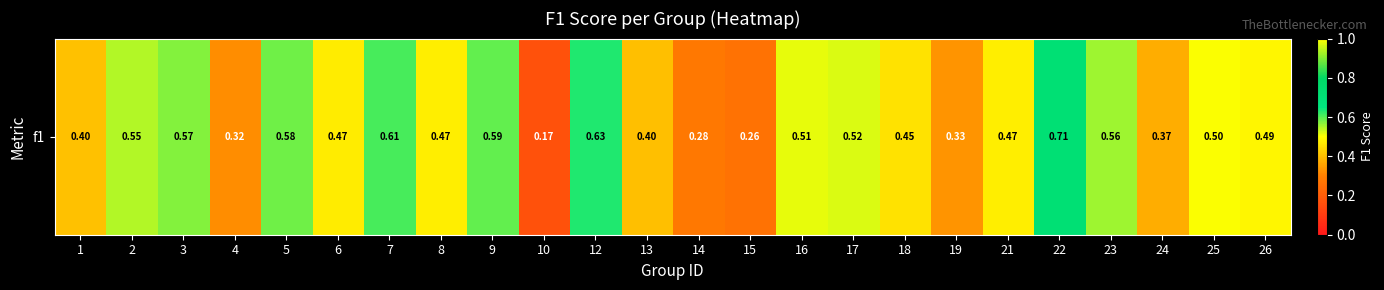

Count the values in the range 0 to 1.

24